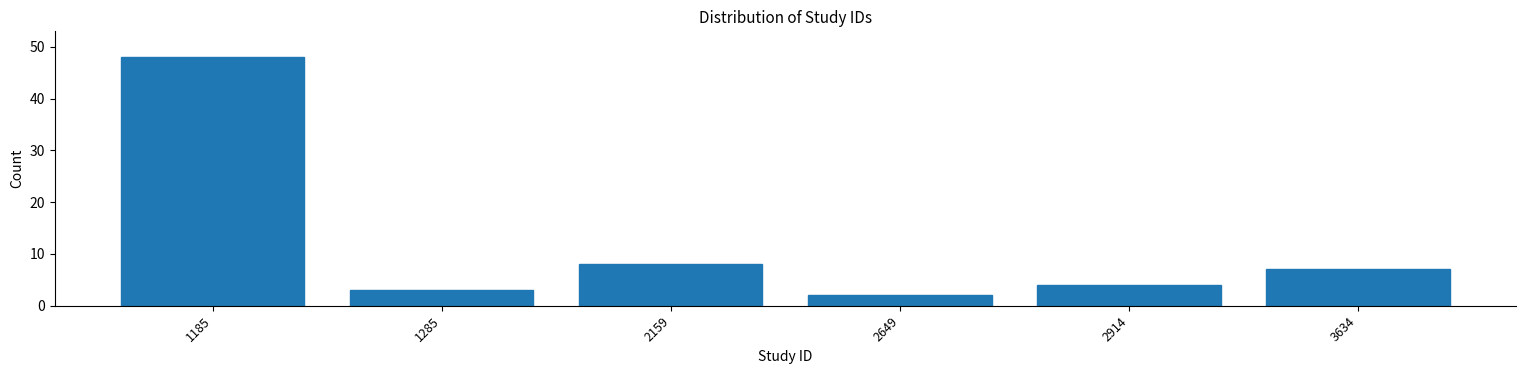

Reading right to left, transcribe all the data shown in this chart.

3634=7	2914=4	2649=2	2159=8	1285=3	1185=48